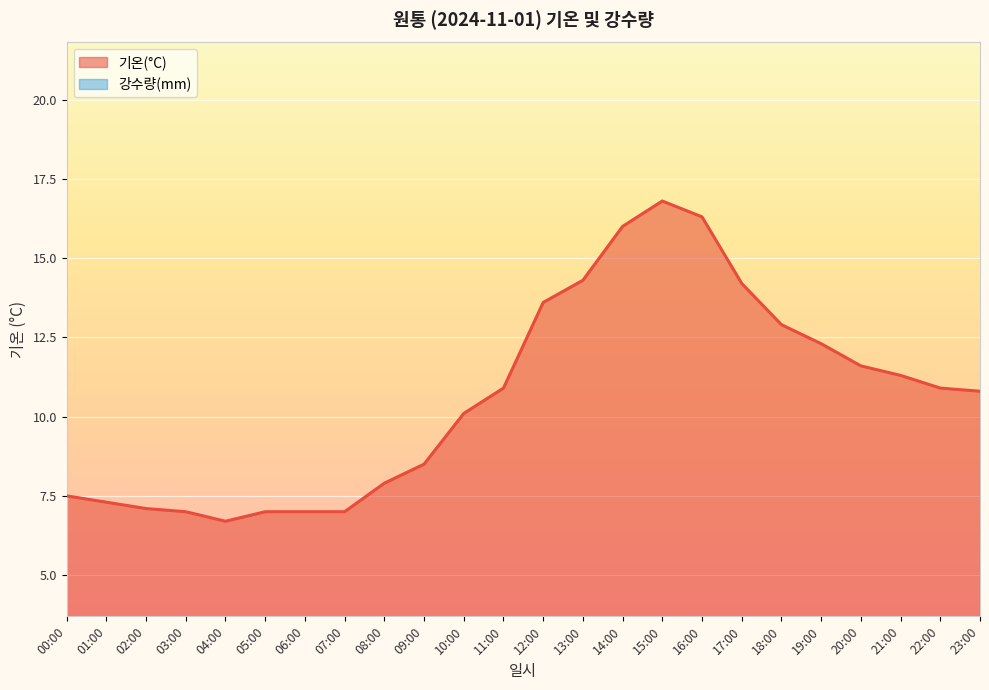

How many data points are less than 10?

10